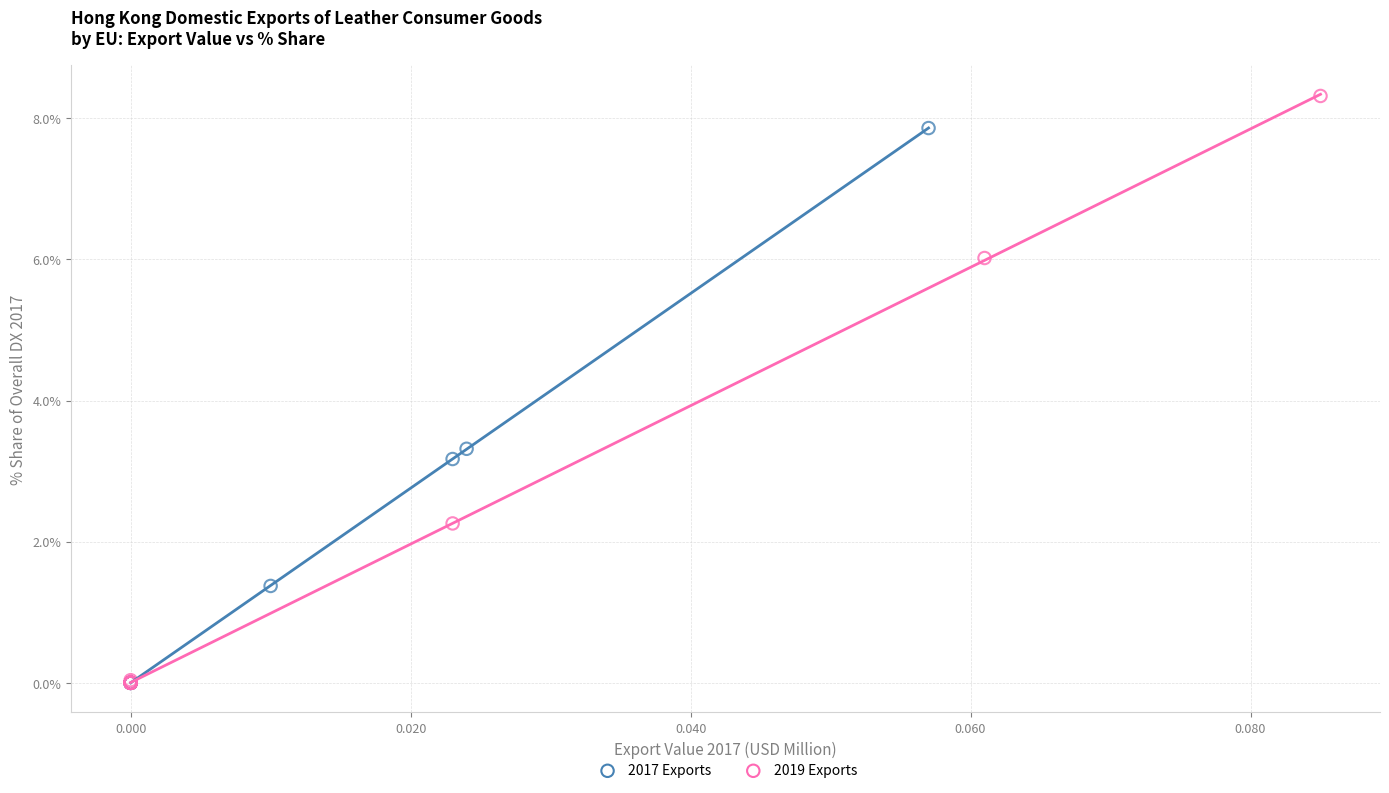

Which series has the largest Y range (max minus min)?

2019 Exports